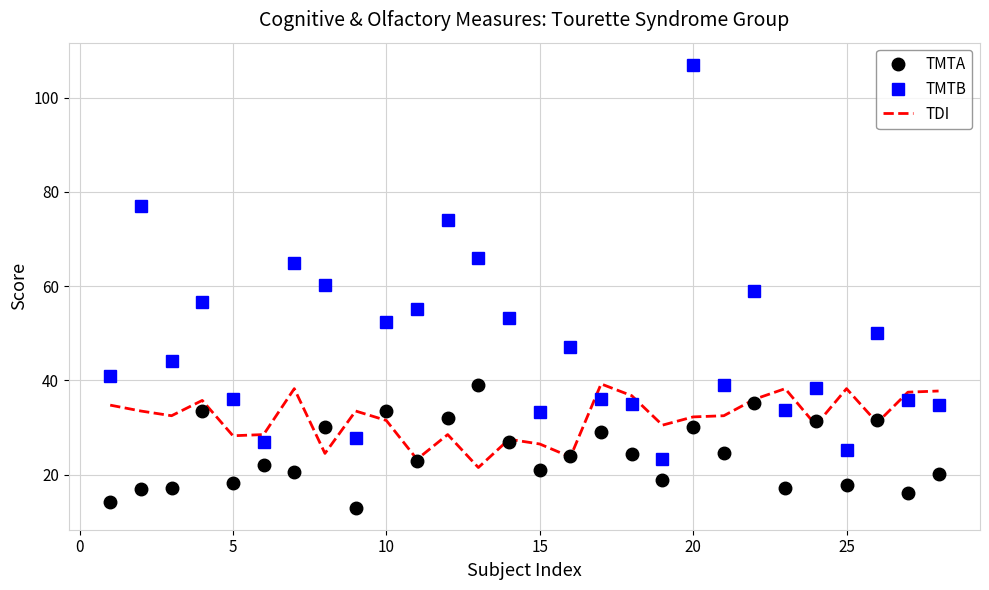

Which series has the widest spread of values?

TMTB